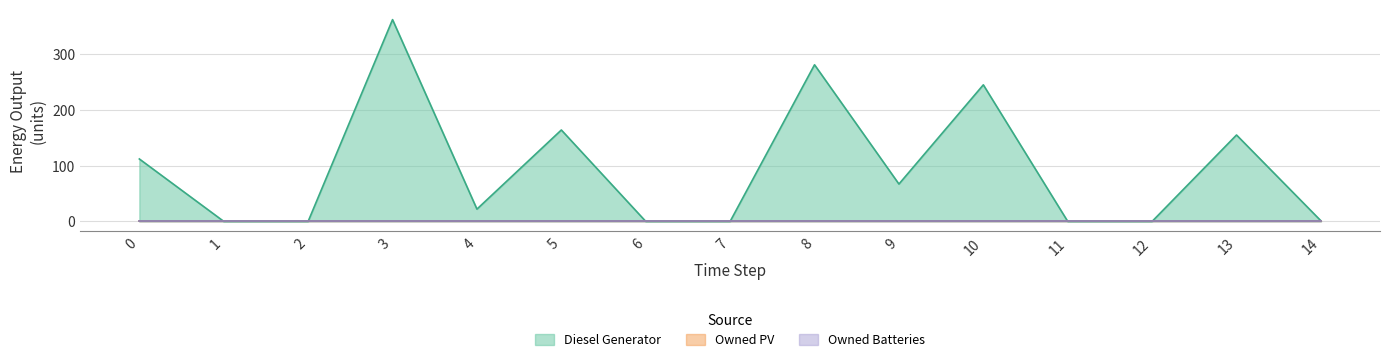

What is the greatest value displayed?

362